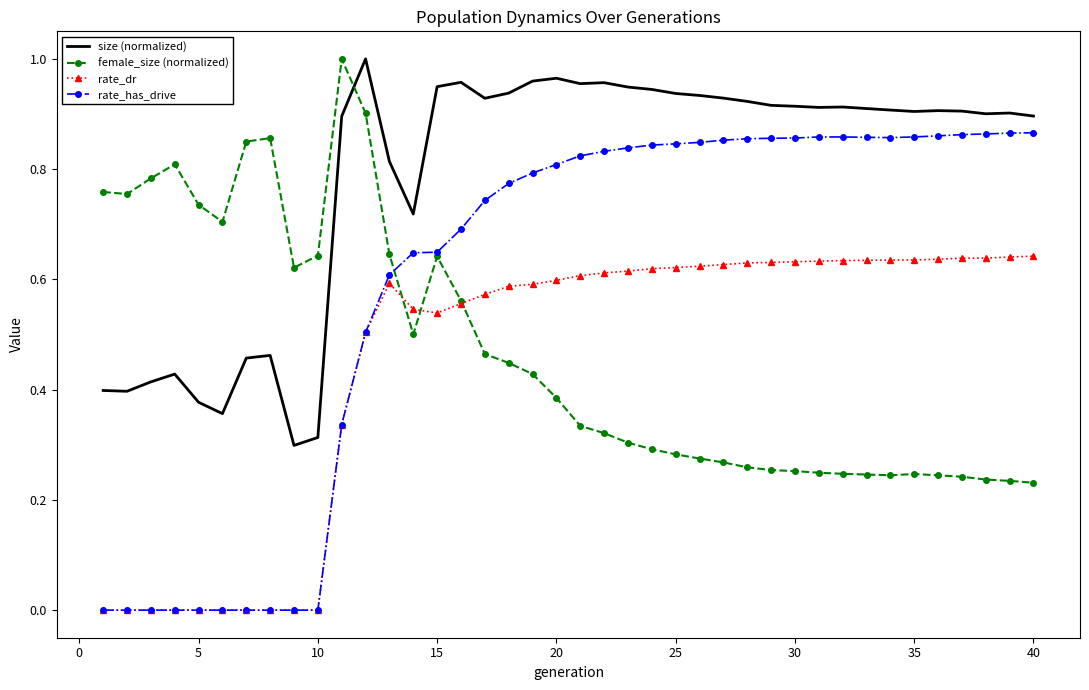

True or false: rate_dr and size (normalized) cross at least once.

False